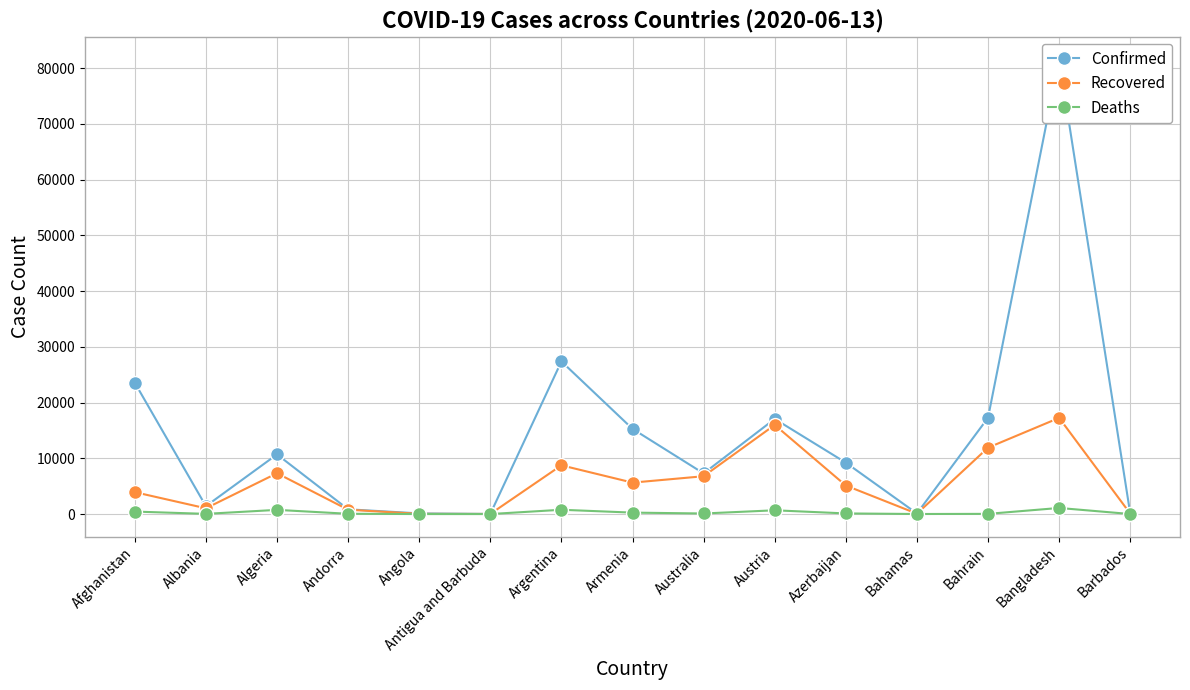

At which category does Confirmed reach its first local peak?

Algeria